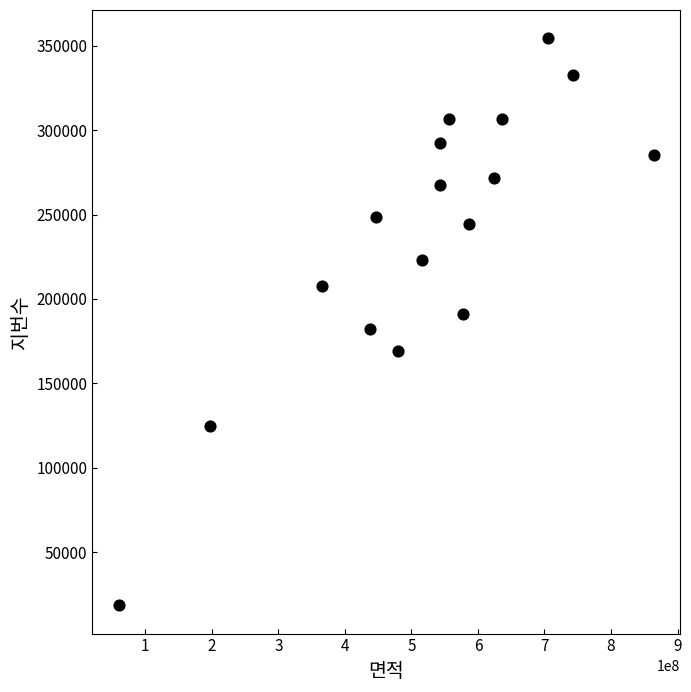

What is the range of Y values (max minus min)?

335681